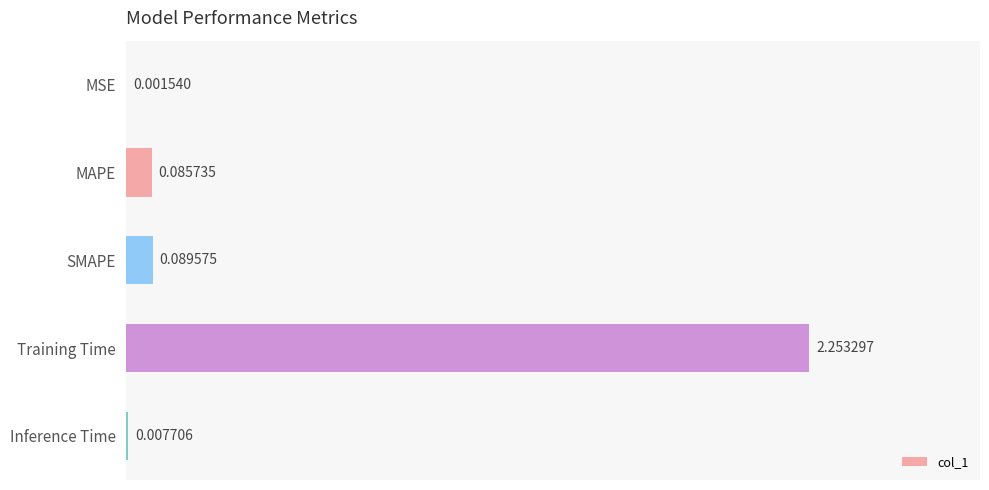

Which has a higher value, MAPE or SMAPE?

SMAPE